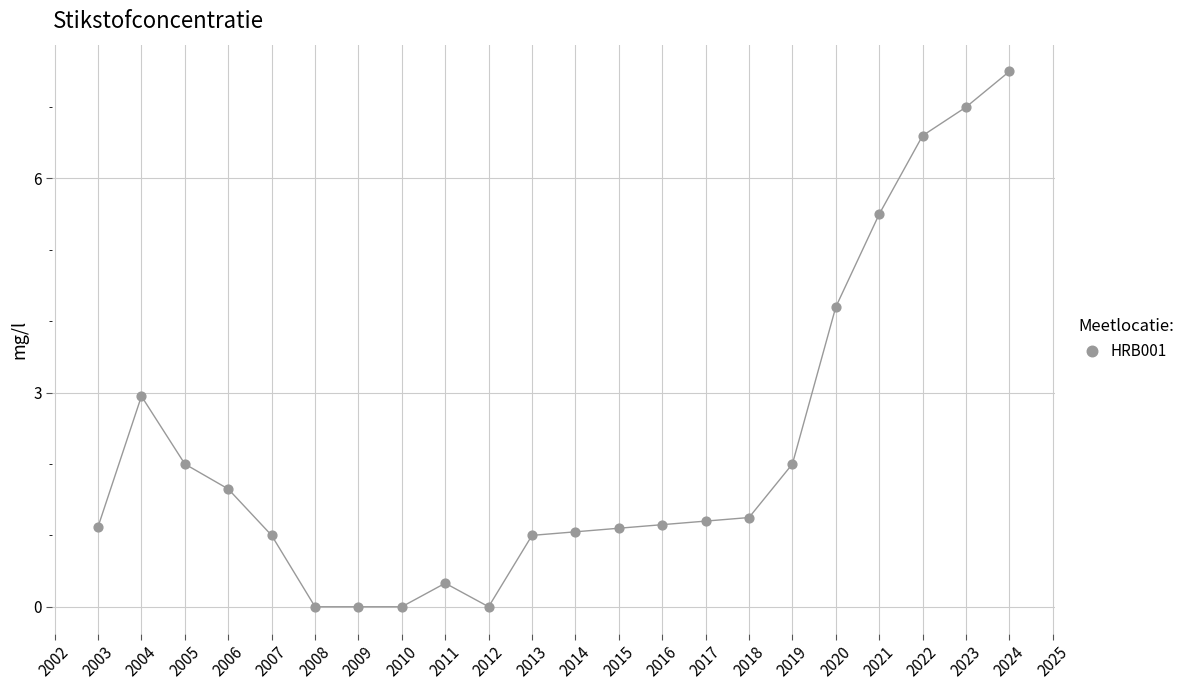

What is the range of X values (max minus min)?

21.0